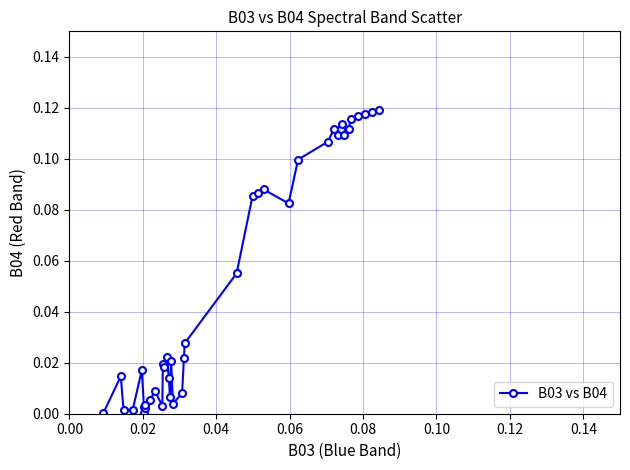

What is the sum of all values?

2.1